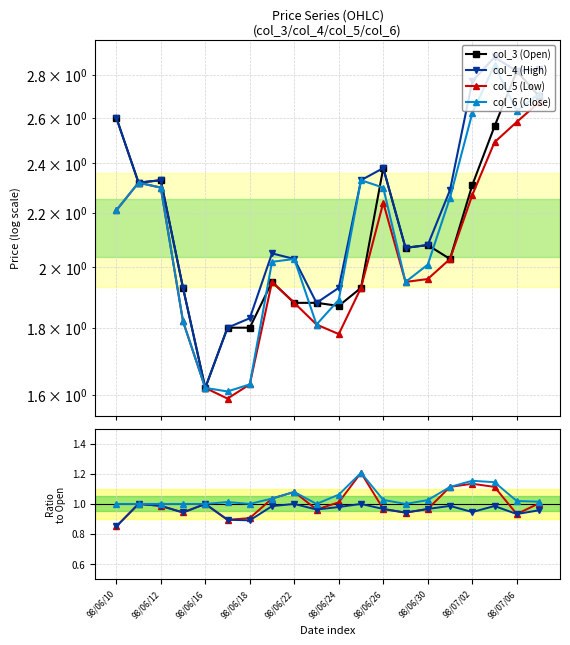

What is the difference between the col_4 (High) values at 98/06/11 and 98/06/17?

0.5